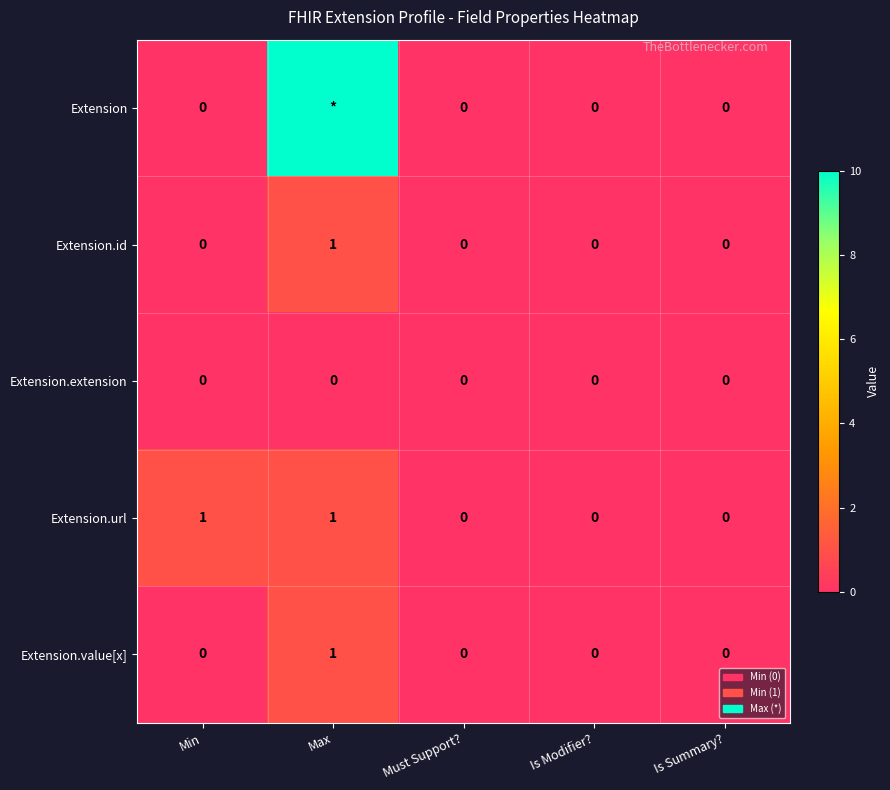

Is the value of Extension.id at Is Modifier? greater than the value of Extension.value[x] at Max?

No